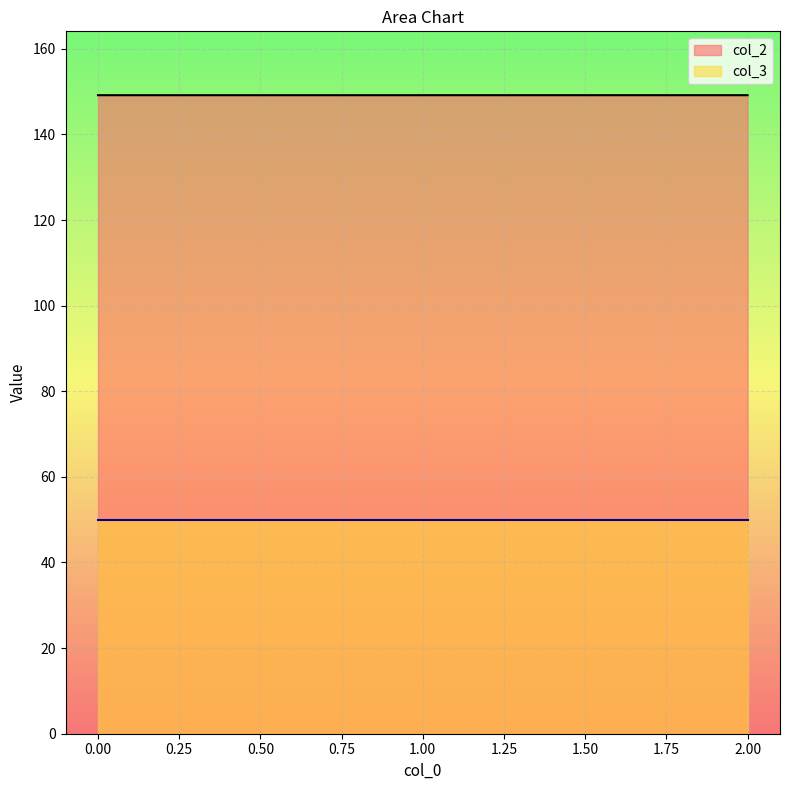

What is the sum of the values at 2 and 0?

298.3